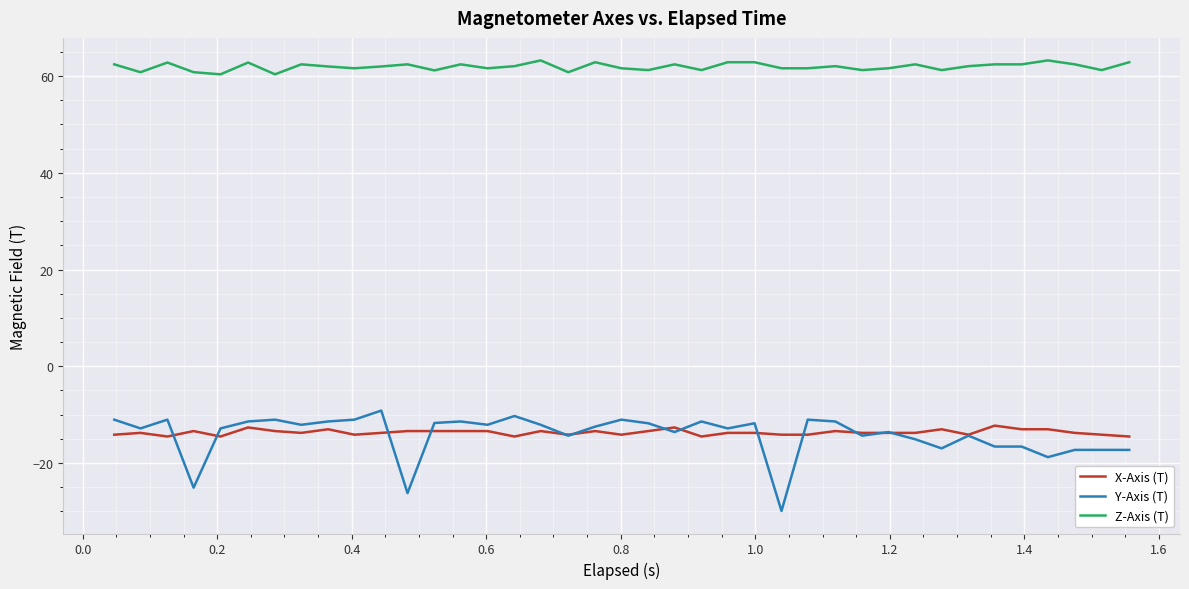

What is the greatest value displayed?

63.2